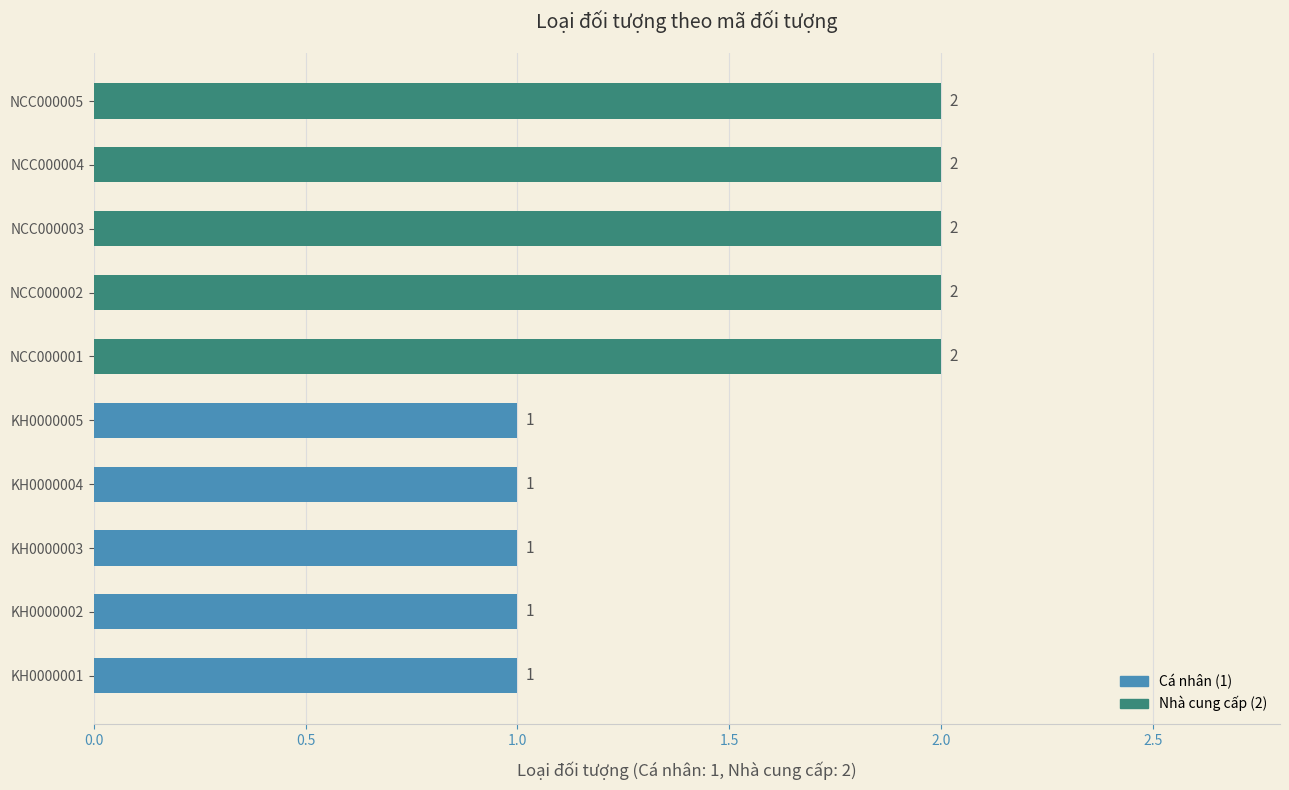

Reading top to bottom, extract all data points from this chart.

2	2	2	2	2	1	1	1	1	1